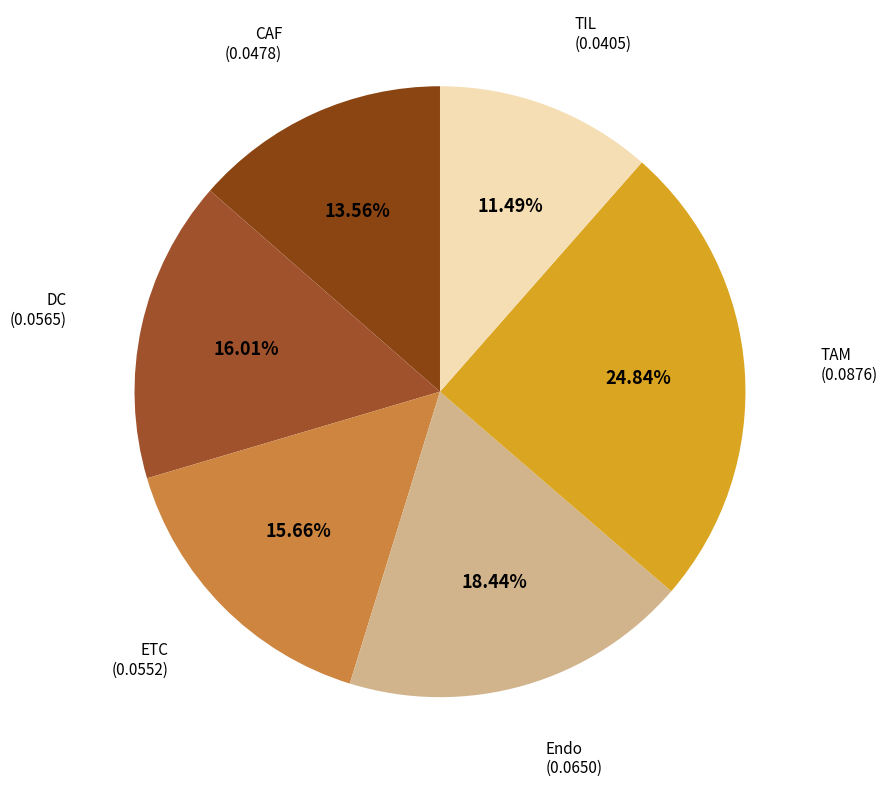

To the nearest percent, what is the difference between the largest and smallest slice percentages?

13%